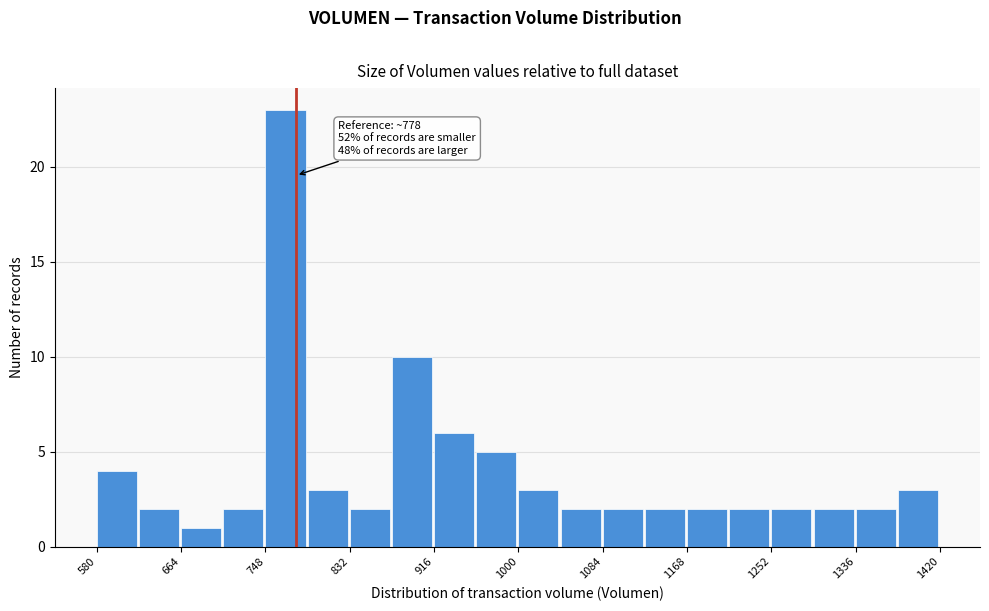

Over which range of the x-axis is the bar tallest?

750 to 790